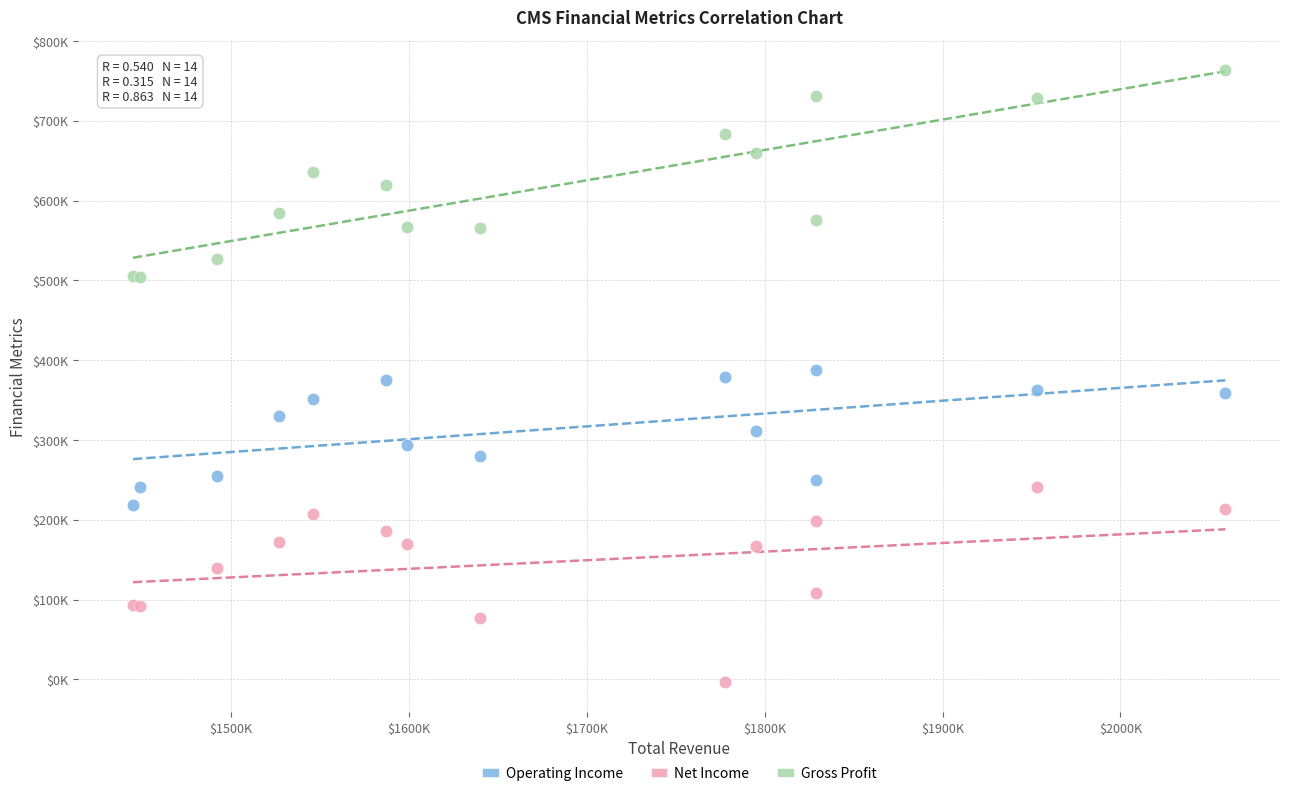

What are all the series names shown in the legend?

Operating Income, Net Income, Gross Profit